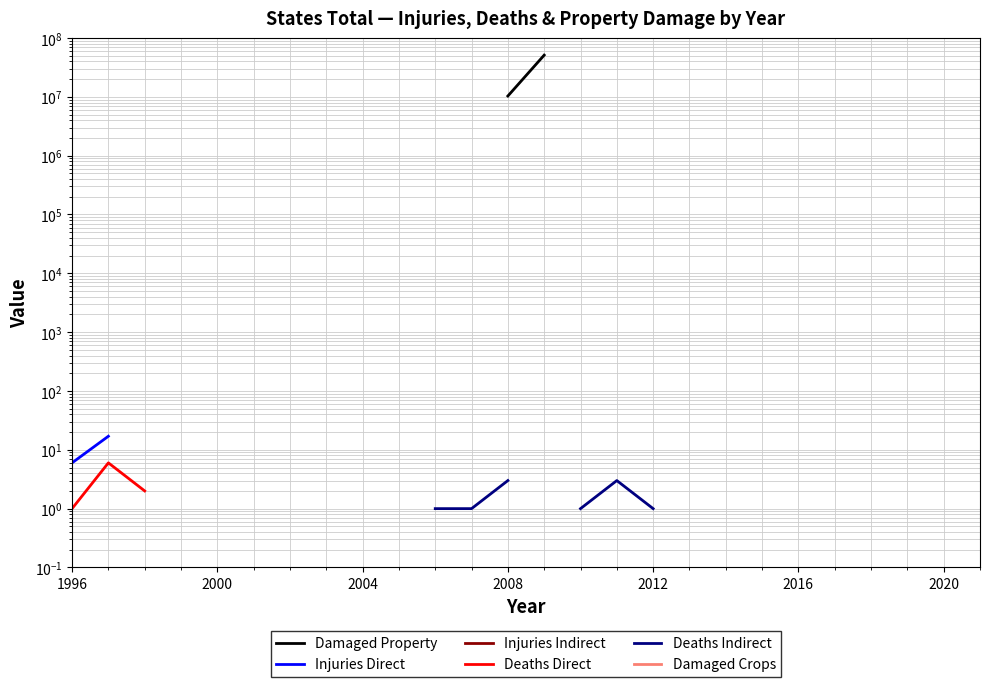

How many lines are shown in the chart?

6